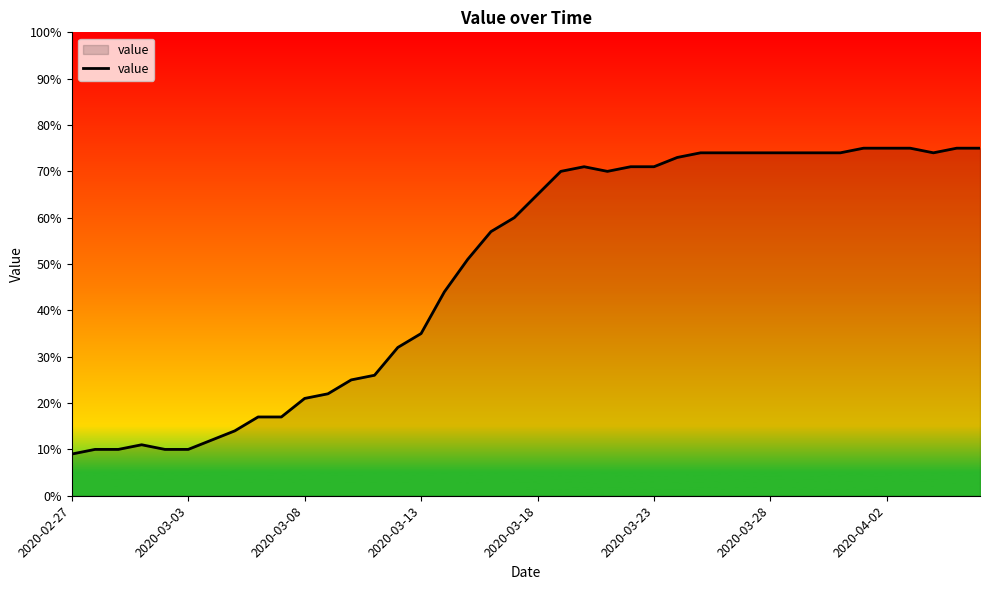

What is the greatest value displayed?

75